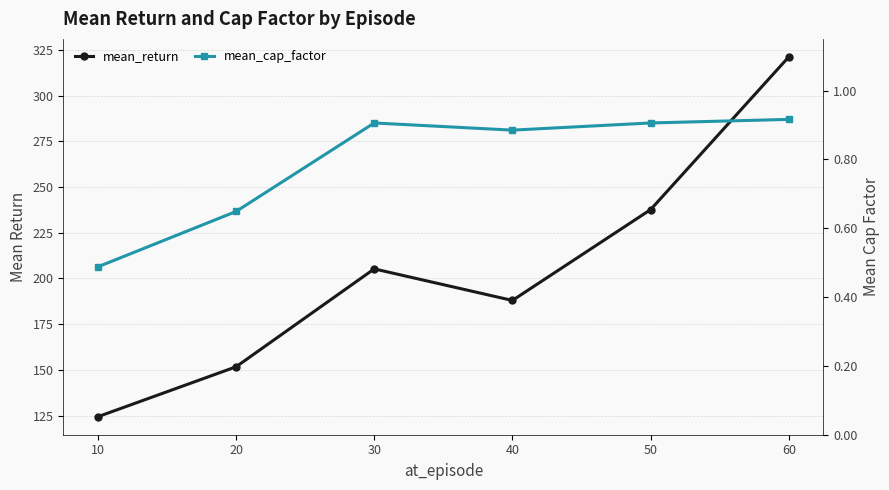

True or false: mean_return and mean_cap_factor cross at least once.

False